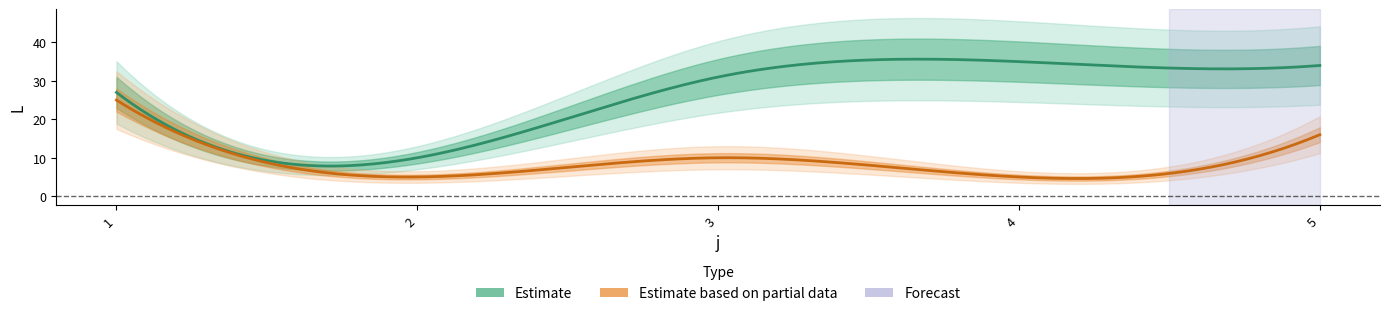

The Estimate series shows 27 at 1. True or false?

True